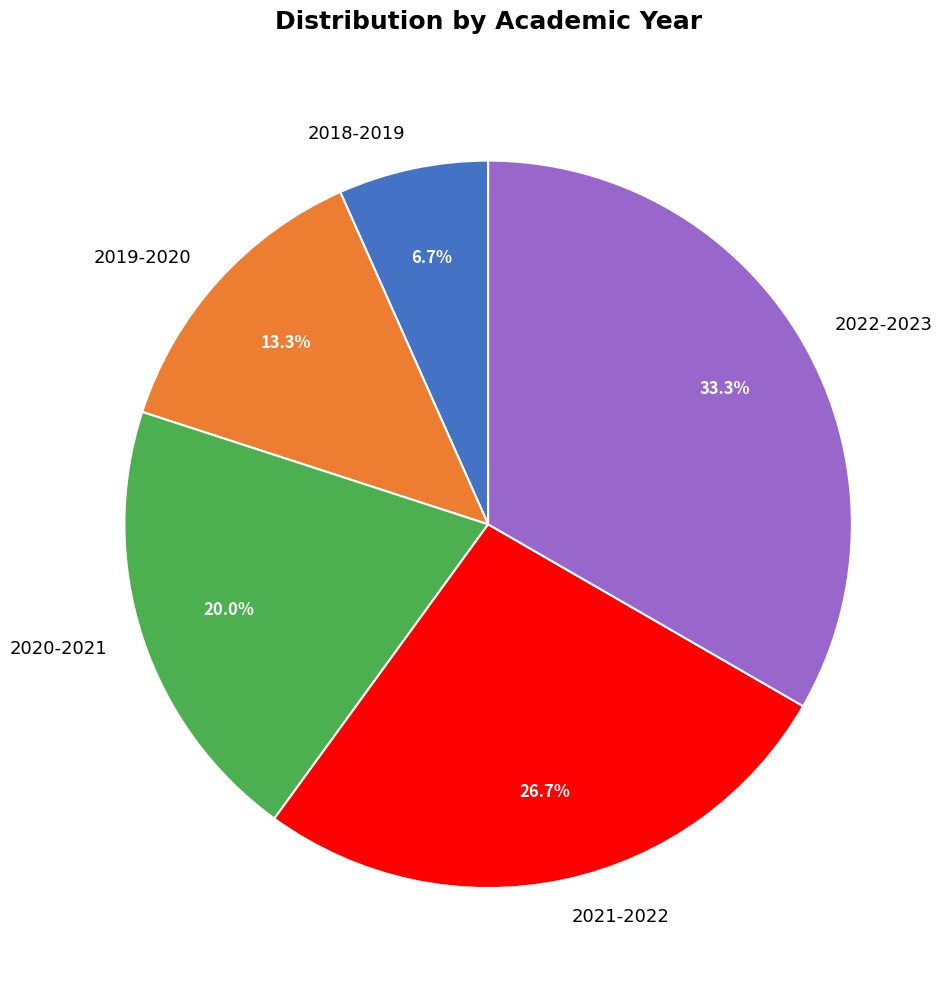

How many slices are in this pie chart?

5